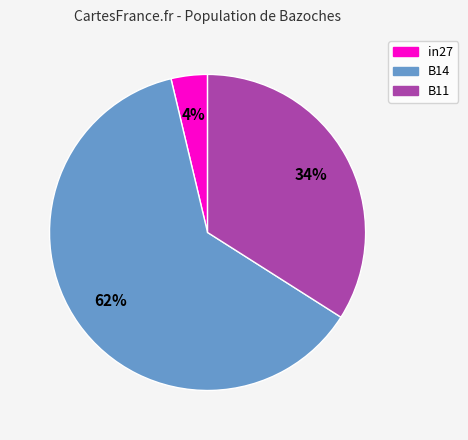

To the nearest percent, what percentage of the pie is in27?

4%